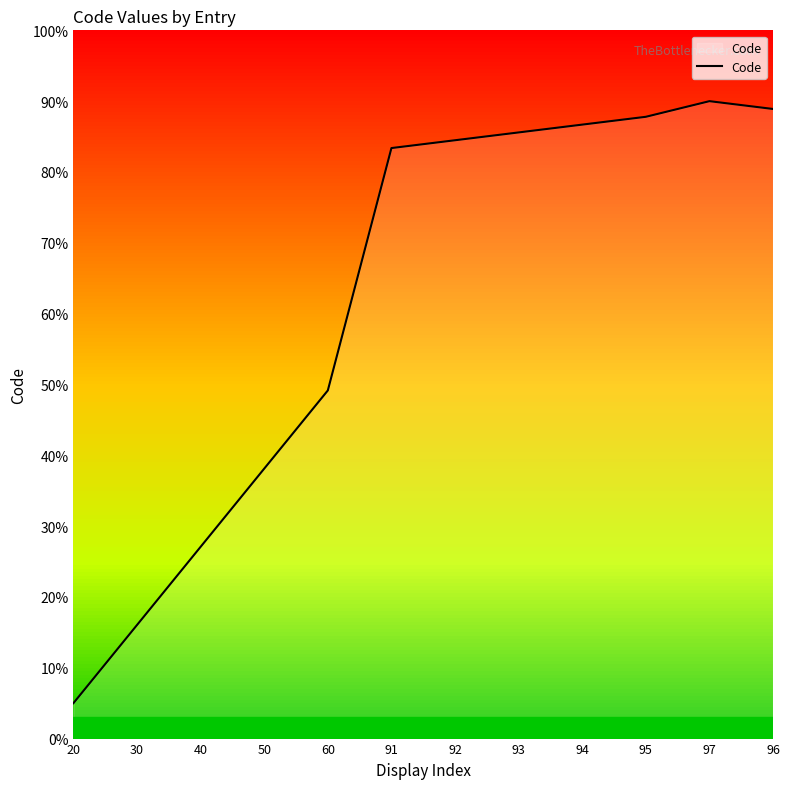

True or false: the data shows 38.1 at 50.

True